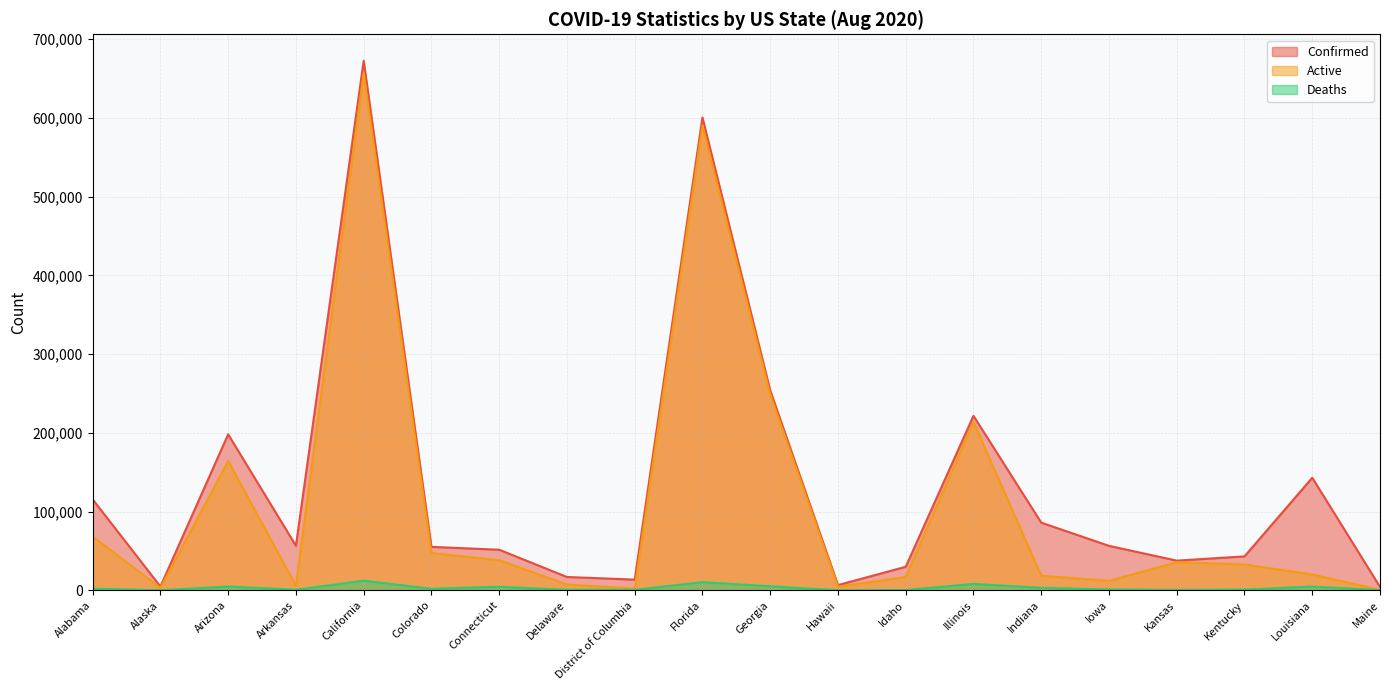

What is the average value of the Active series?

109338